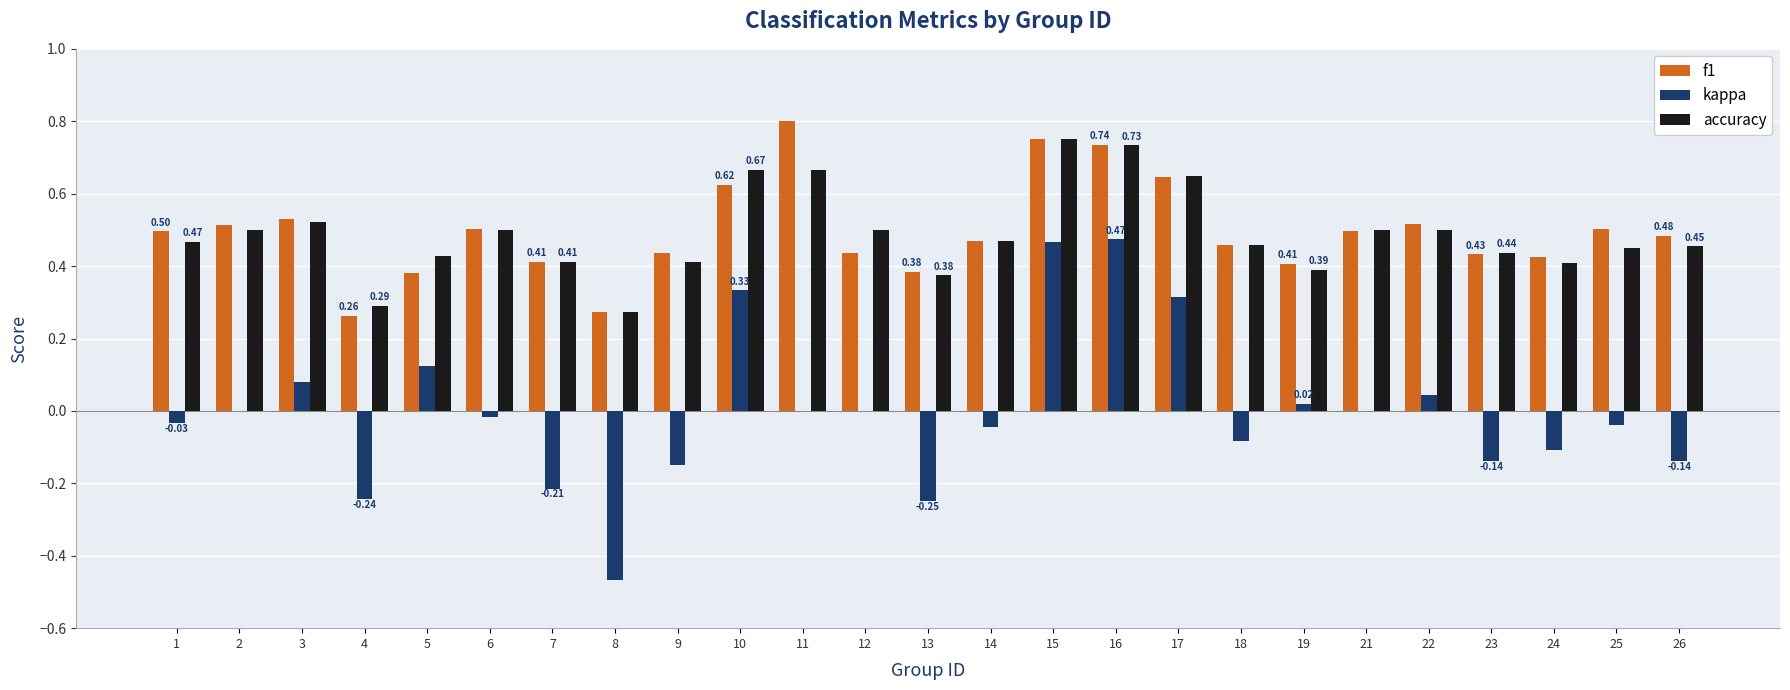

The kappa series shows -0.6 at 12. True or false?

False